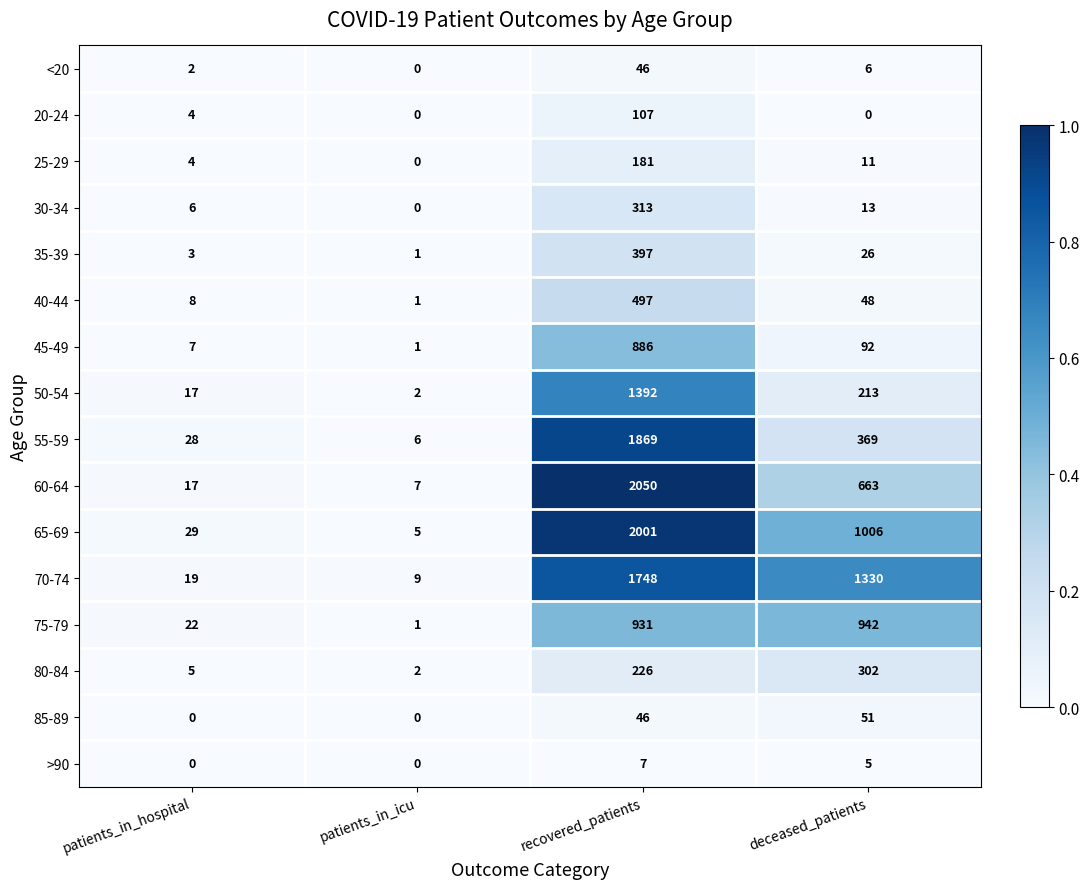

How many series are shown in this chart?

16